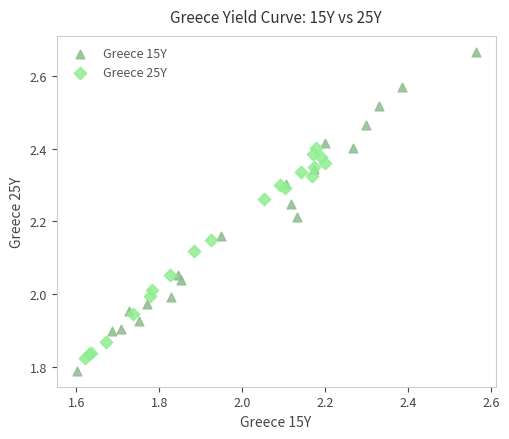

Which series has the largest Y range (max minus min)?

Greece 15Y